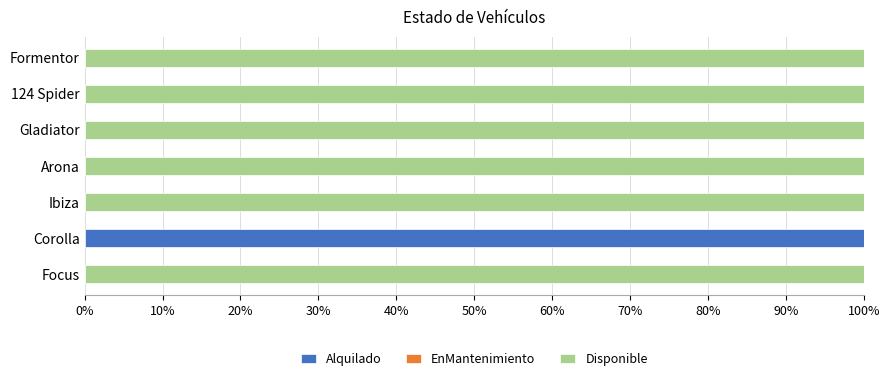

True or false: Alquilado has a value of 143 at Corolla.

False